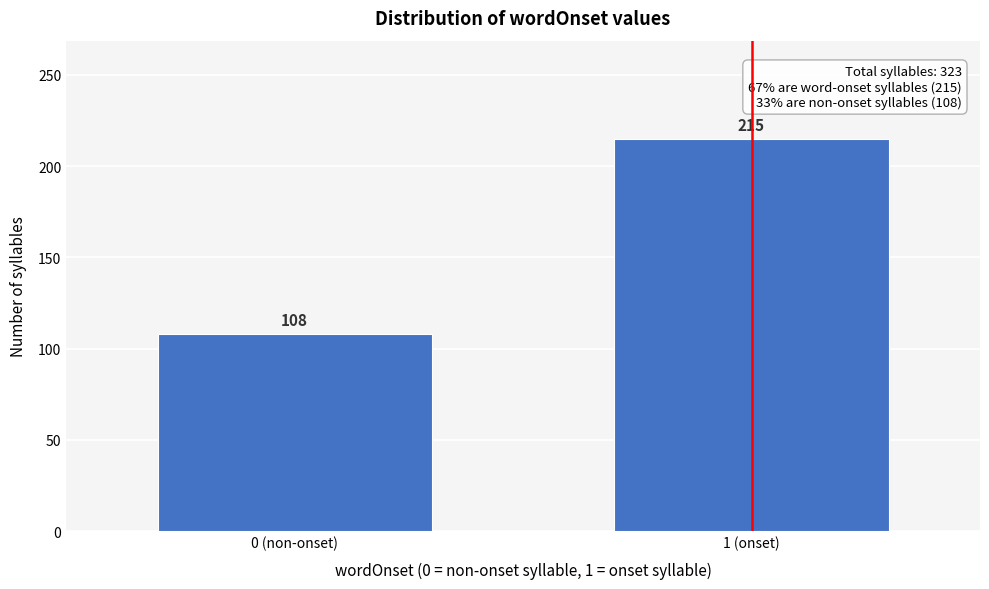

Reading right to left, extract all data points from this chart.

215	108